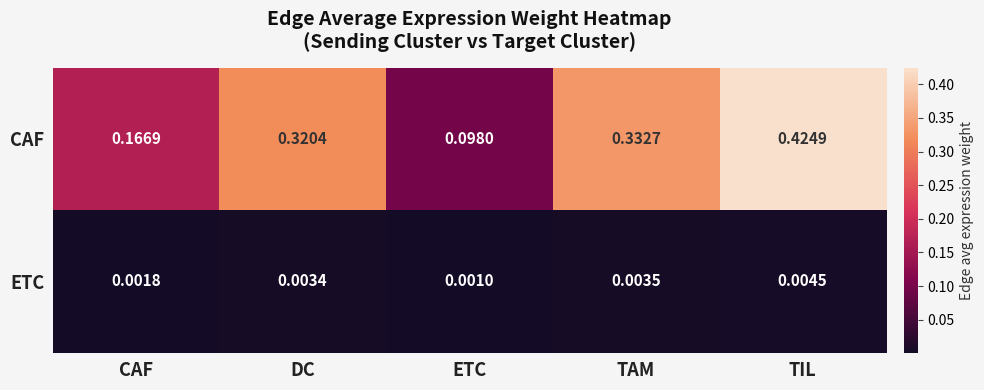

Which label corresponds to the largest value in the chart?

TIL